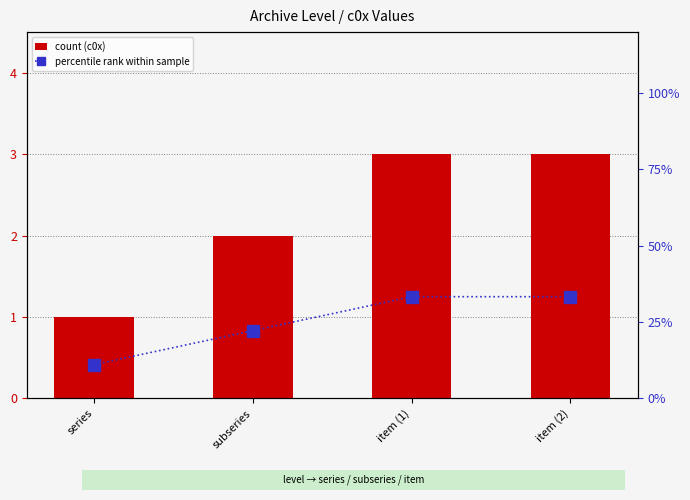

Reading left to right, what are all the values shown in this chart?

count (c0x): series=1.0	subseries=2.0	item (1)=3.0	item (2)=3.0
percentile rank within sample: series=11.1	subseries=22.2	item (1)=33.3	item (2)=33.3